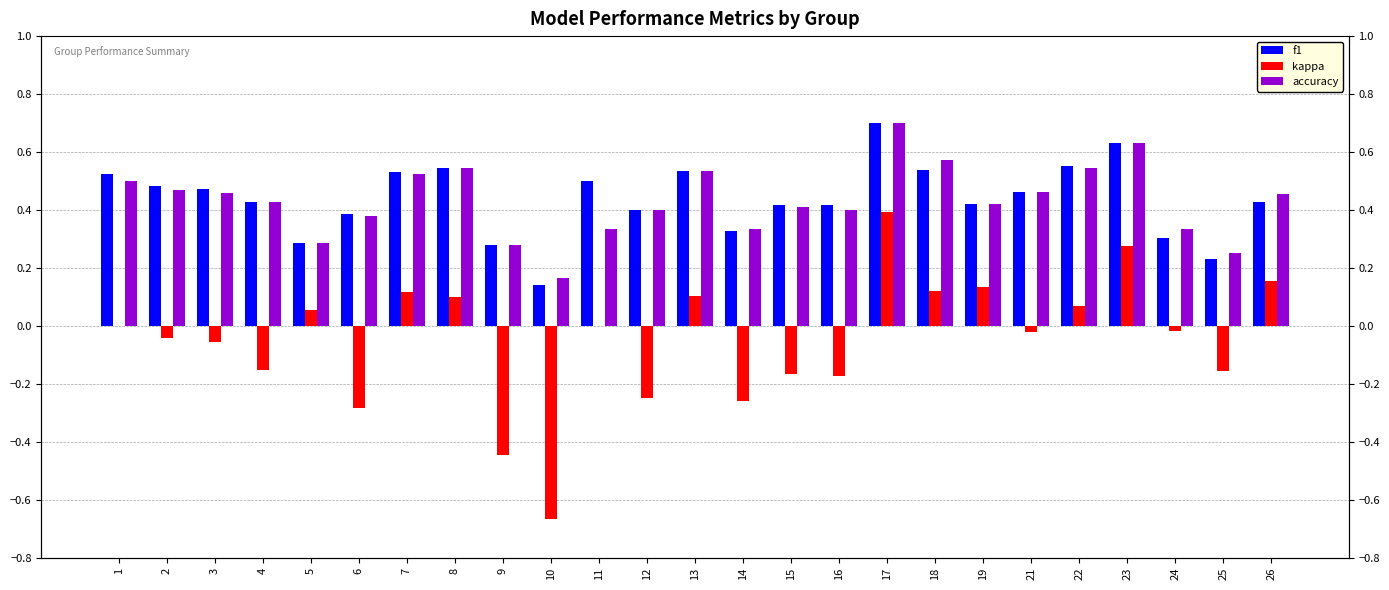

List the series in order of their peak value, lowest first.

kappa, f1, accuracy